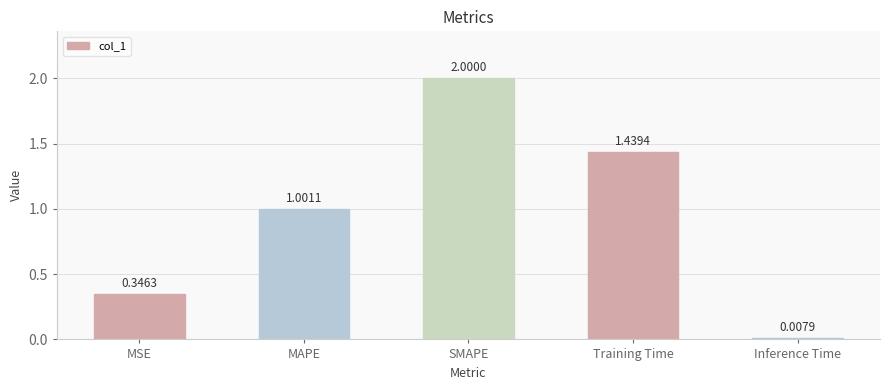

The value at MSE is 0.2. True or false?

False